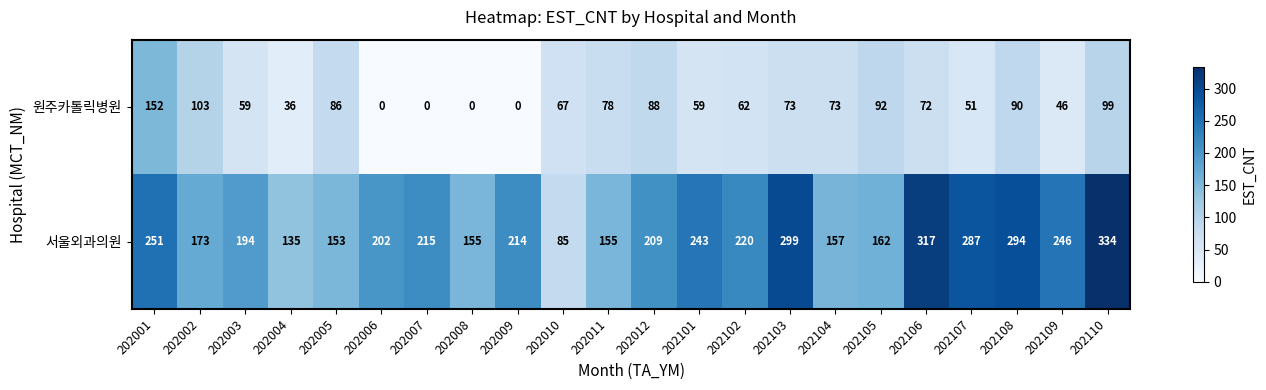

What is the sum of all 원주카톨릭병원 values?

1386